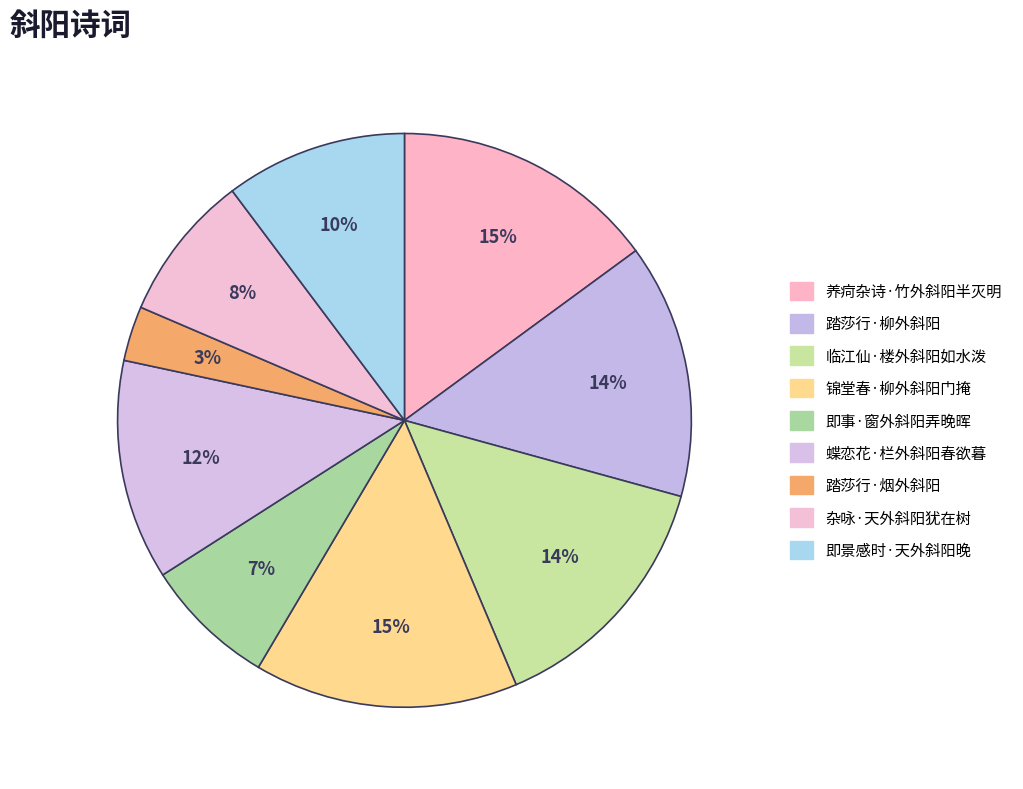

To the nearest percent, what portion does 踏莎行·柳外斜阳 represent?

14%